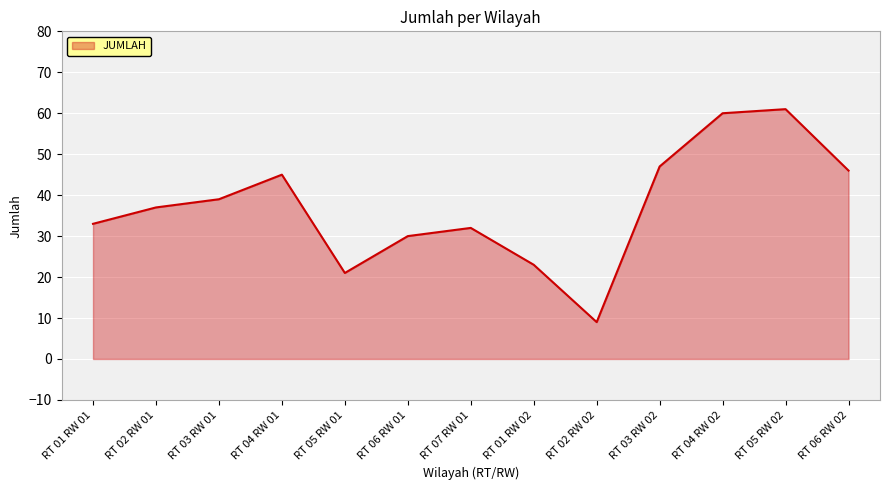

Which has a higher value, RT 03 RW 02 or RT 02 RW 01?

RT 03 RW 02